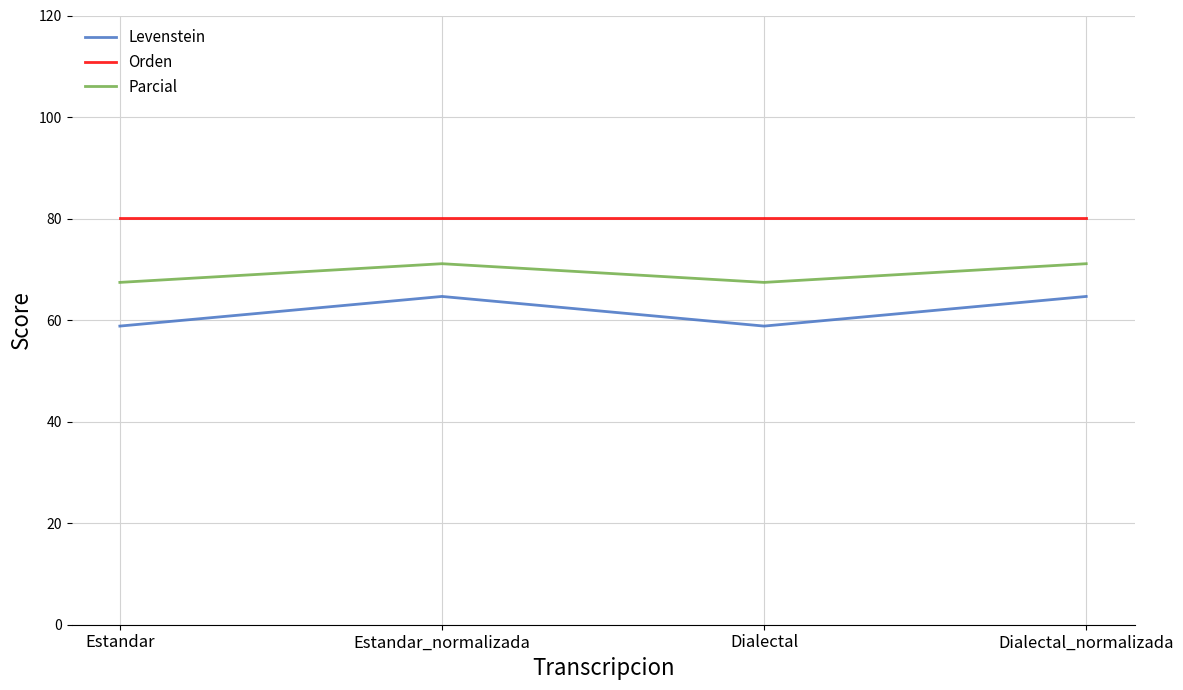

True or false: Orden and Levenstein cross at least once.

False